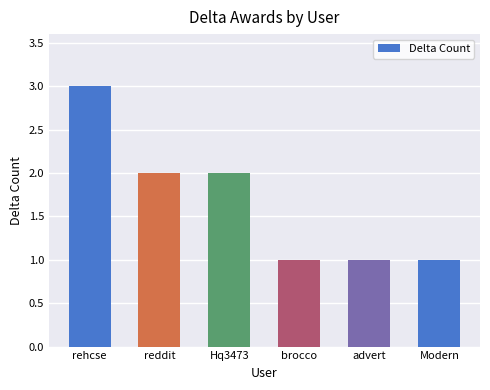

What is the maximum value shown in the chart?

3